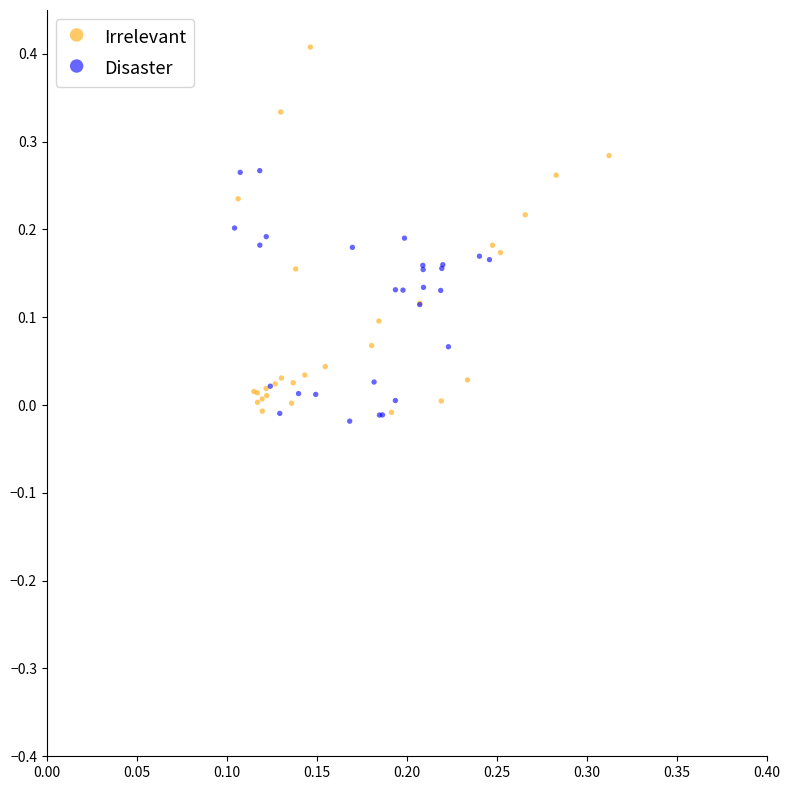

What are all the series names shown in the legend?

Irrelevant, Disaster